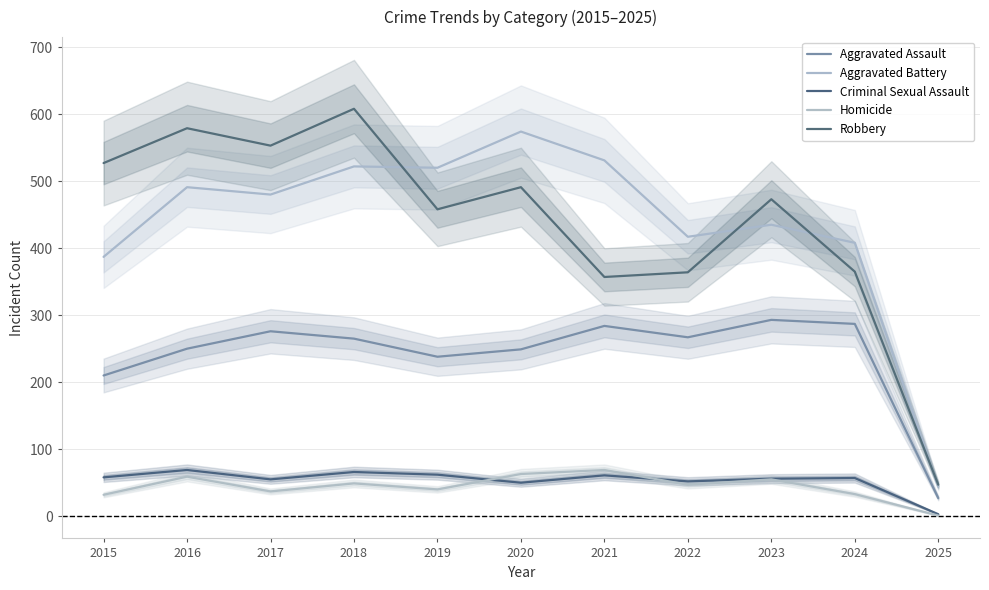

What is the difference between the highest and lowest values at 2021?

470